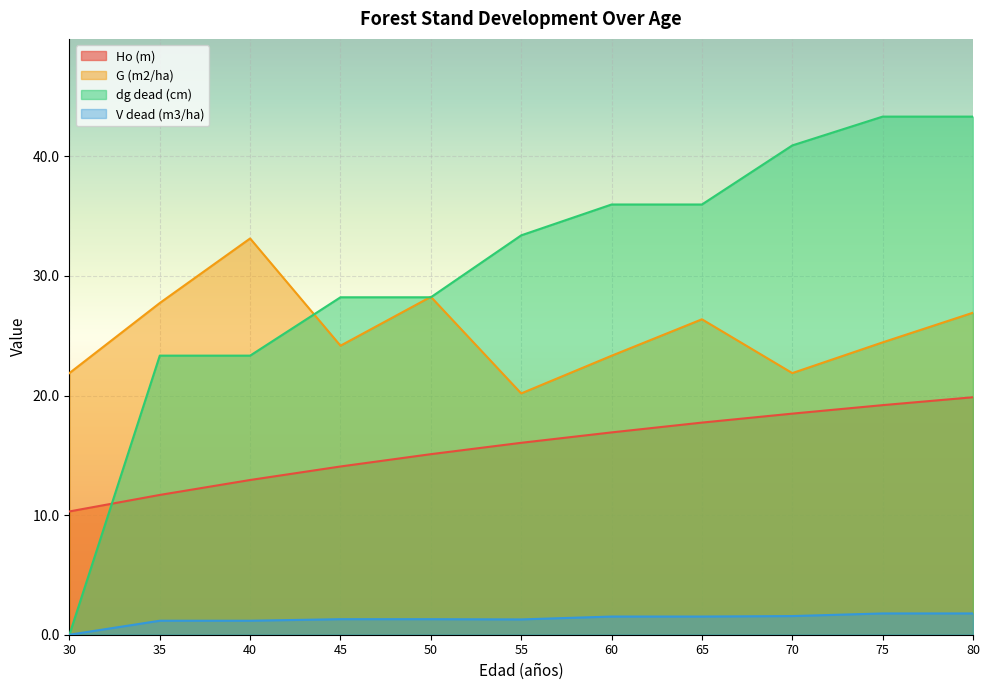

List the series in order of their peak value, lowest first.

V dead (m3/ha), Ho (m), G (m2/ha), dg dead (cm)